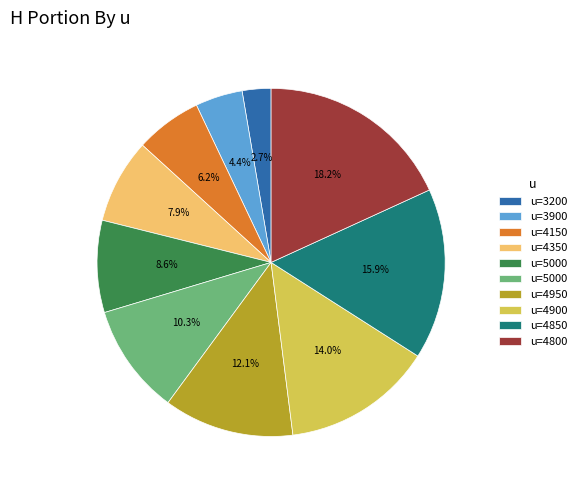

Is there any slice that represents more than half of the pie?

No